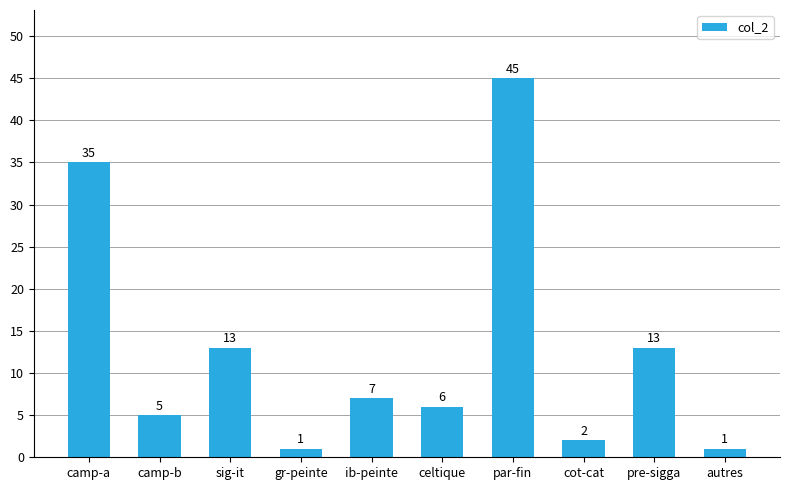

At which label does the data first exceed 7?

camp-a